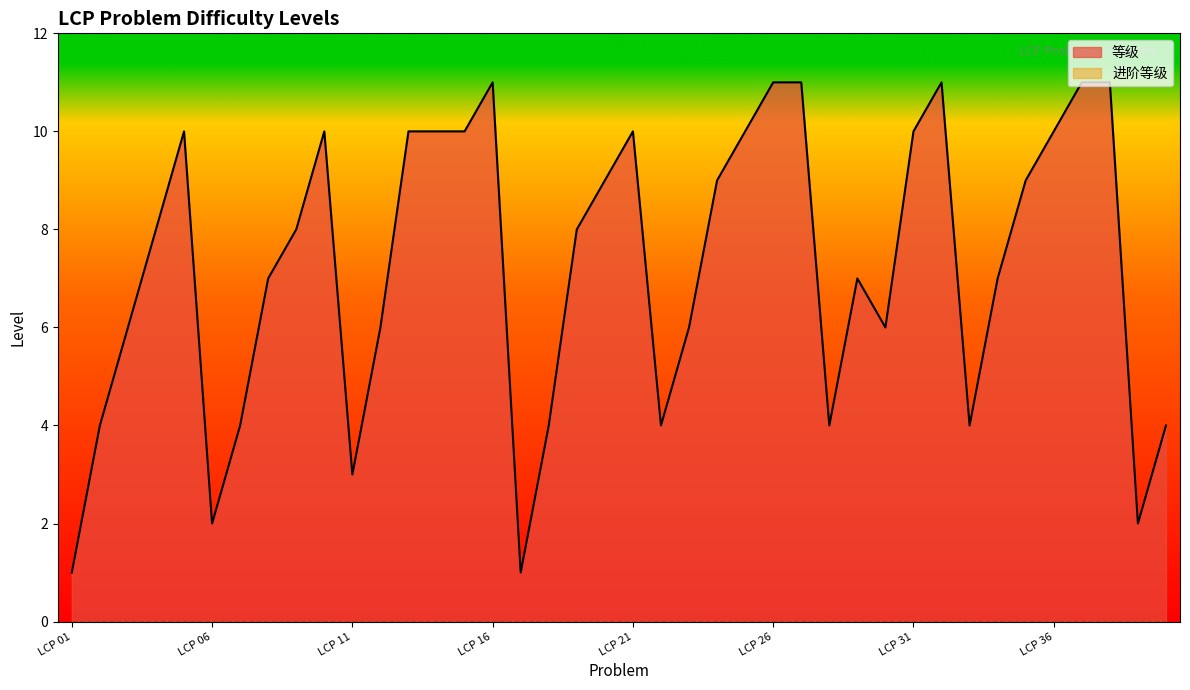

Where does the data first go above 8?

LCP 05